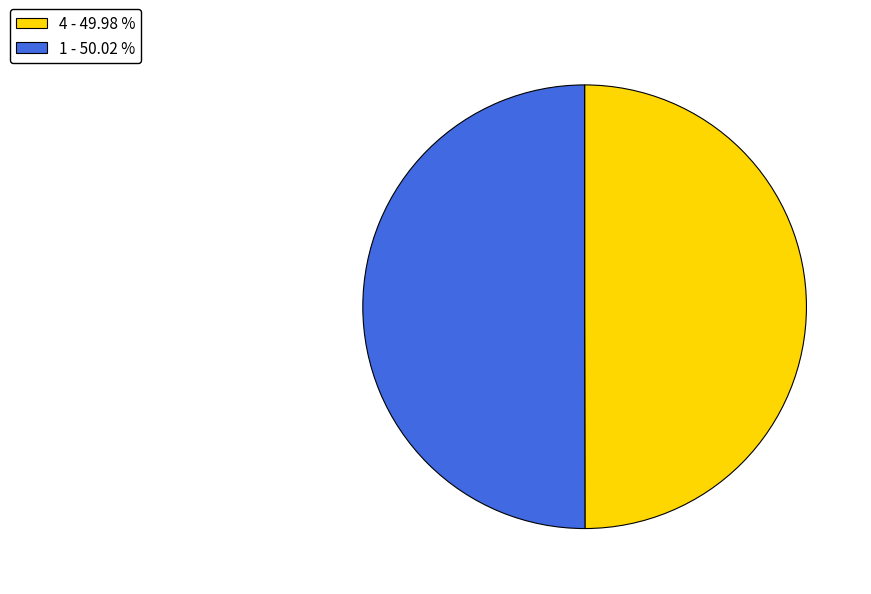

Is the sum of 4 - 49.98 % and 1 - 50.02 % greater than half?

Yes